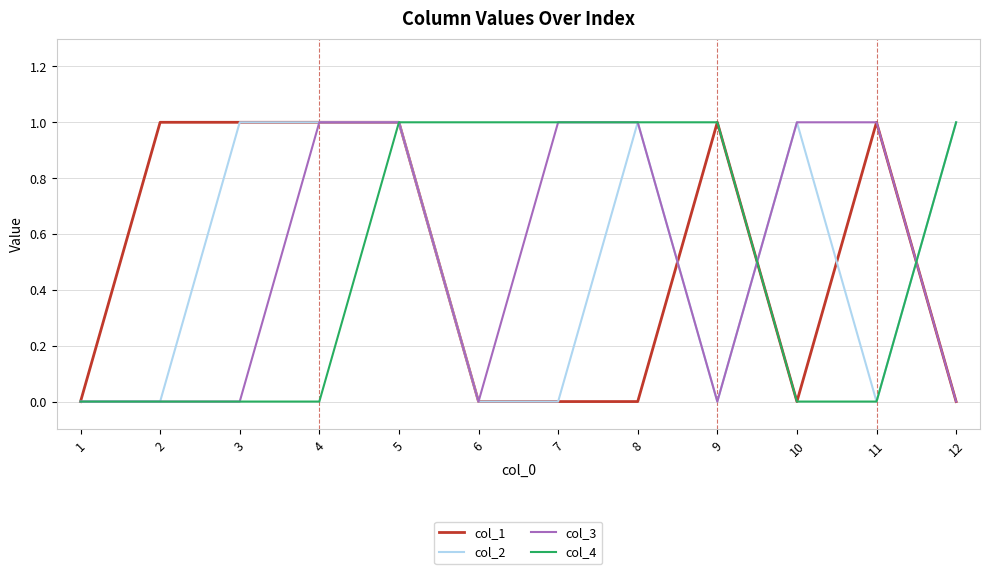

What is the maximum value for col_1?

1